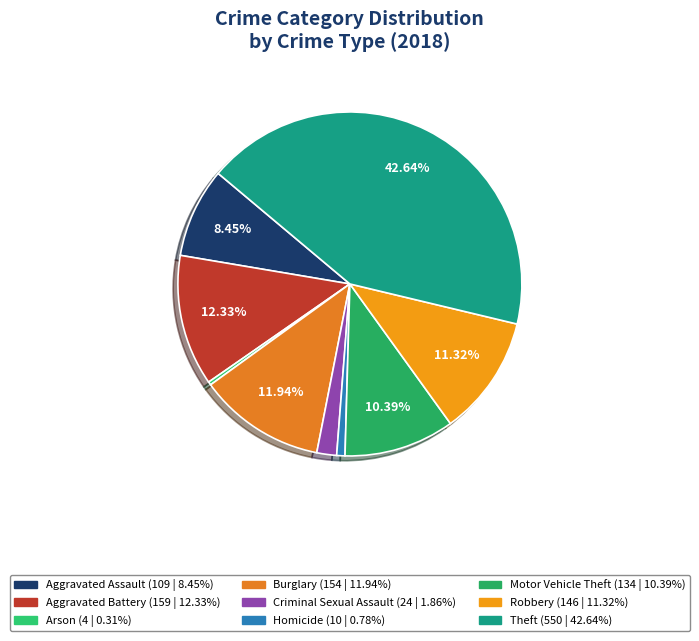

What percentage is NOT represented by Burglary?

88.1%